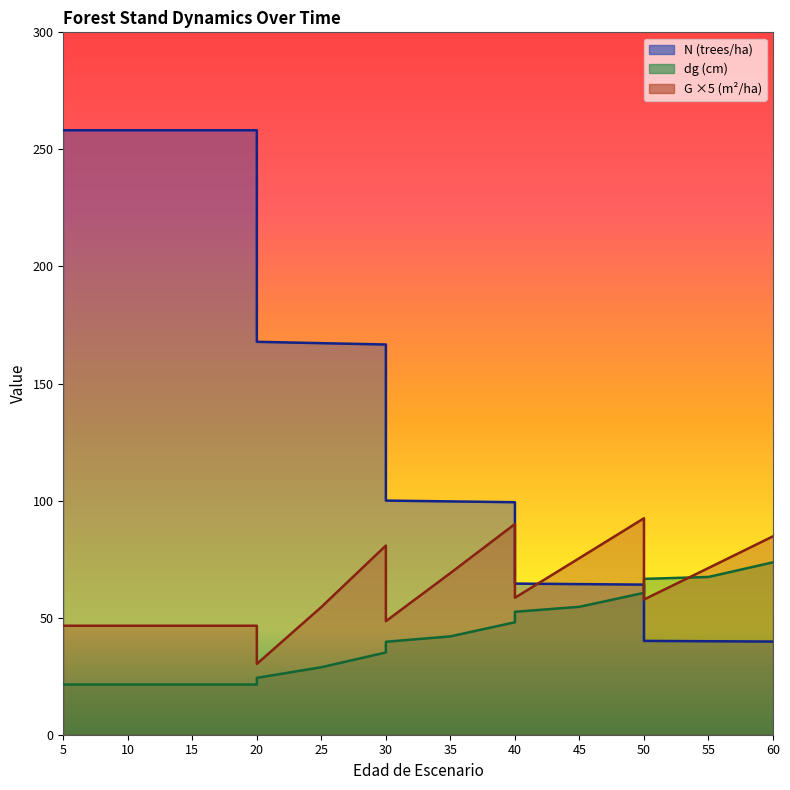

Reading left to right, extract all data points from this chart.

N: 0=258.2	0=258.2	0=258.2	0=258.2	0=258.2	0=167.8	5=167.2	10=166.7	10=100.0	15=99.7	20=99.3	20=64.5	25=64.3	30=64.1	30=40.1	35=39.9	40=39.8
G: 0=46.6	0=46.6	0=46.6	0=46.6	0=46.6	0=30.2	5=54.5	10=80.8	10=48.5	15=69.0	20=90.0	20=58.5	25=75.5	30=92.4	30=57.8	35=71.2	40=84.8
dg: 0=21.4	0=21.4	0=21.4	0=21.4	0=21.4	0=24.3	5=28.8	10=35.1	10=39.7	15=42.0	20=48.0	20=52.5	25=54.6	30=60.6	30=66.6	35=67.4	40=73.6